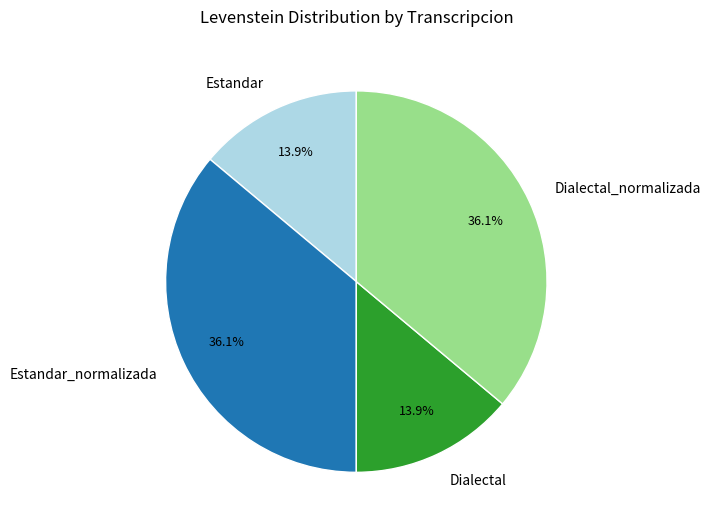

To the nearest percent, what is the combined percentage of Dialectal_normalizada and Estandar?

50%